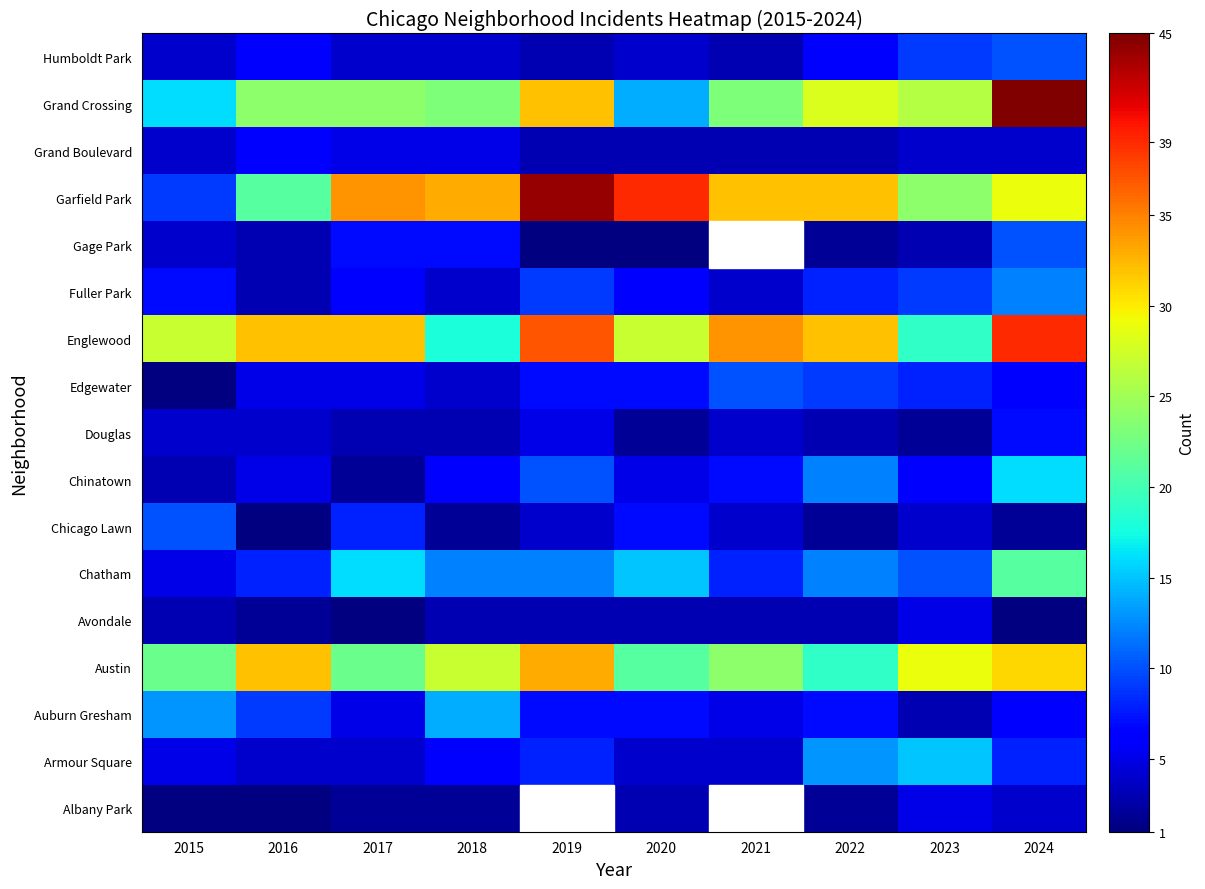

Which category has the lowest value in the Grand Crossing series?

2020